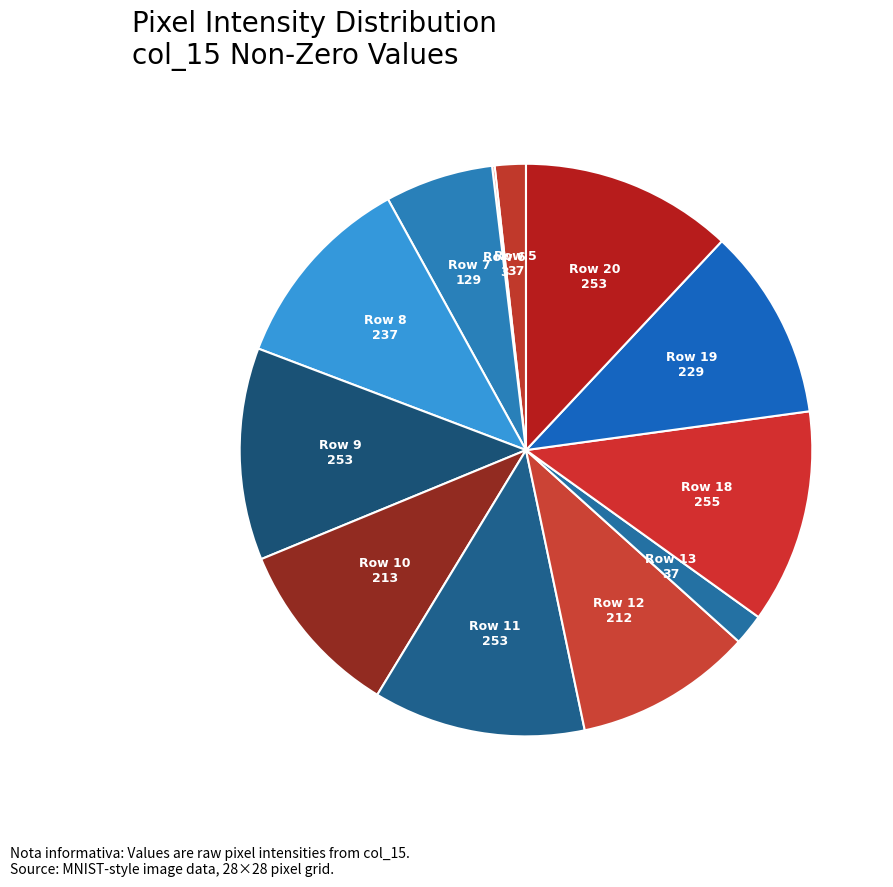

Rank the categories by value from lowest to highest.

Row 6 (col_15=3), Row 5 (col_15=37), Row 13 (col_15=37), Row 7 (col_15=129), Row 12 (col_15=212), Row 10 (col_15=213), Row 19 (col_15=229), Row 8 (col_15=237), Row 9 (col_15=253), Row 11 (col_15=253), Row 20 (col_15=253), Row 18 (col_15=255)